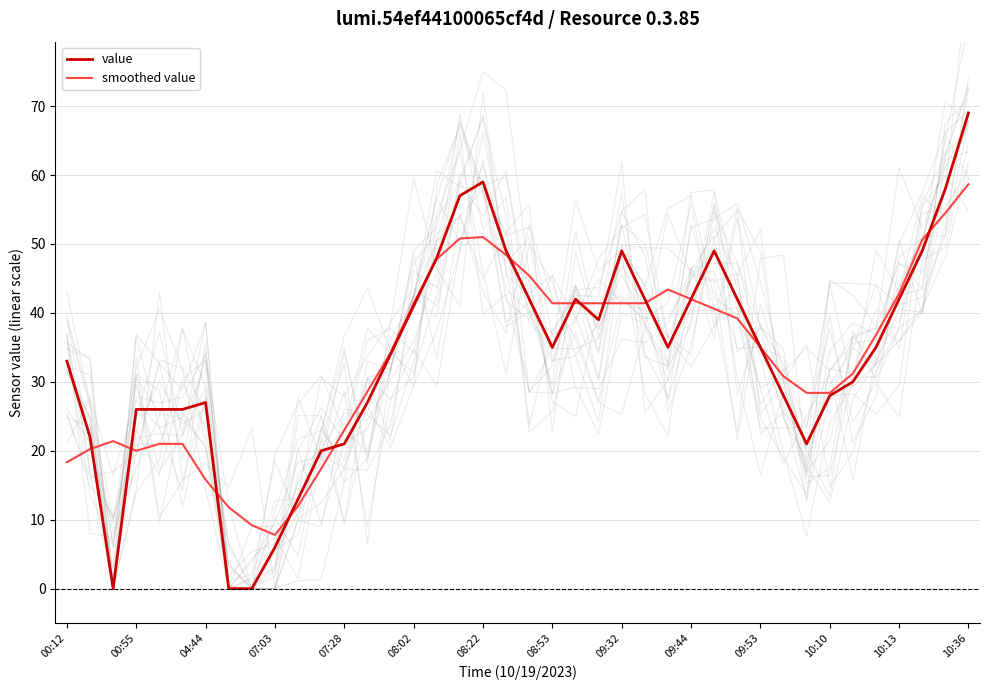

Reading left to right, transcribe all the data shown in this chart.

value: 33.0	22.0	0.0	26.0	26.0	26.0	27.0	0.0	0.0	6.0	13.0	20.0	21.0	27.0	34.0	41.0	48.0	57.0	59.0	49.0	42.0	35.0	42.0	39.0	49.0	42.0	35.0	42.0	49.0	42.0	35.0	28.0	21.0	28.0	30.0	35.0	42.0	49.0	58.0	69.0
smoothed value: 18.3	20.2	21.4	20.0	21.0	21.0	15.8	11.8	9.2	7.8	12.0	17.4	23.0	28.6	34.2	41.4	47.8	50.8	51.0	48.4	45.4	41.4	41.4	41.4	41.4	41.4	43.4	42.0	40.6	39.2	35.0	30.8	28.4	28.4	31.2	36.8	42.8	50.6	54.5	58.7